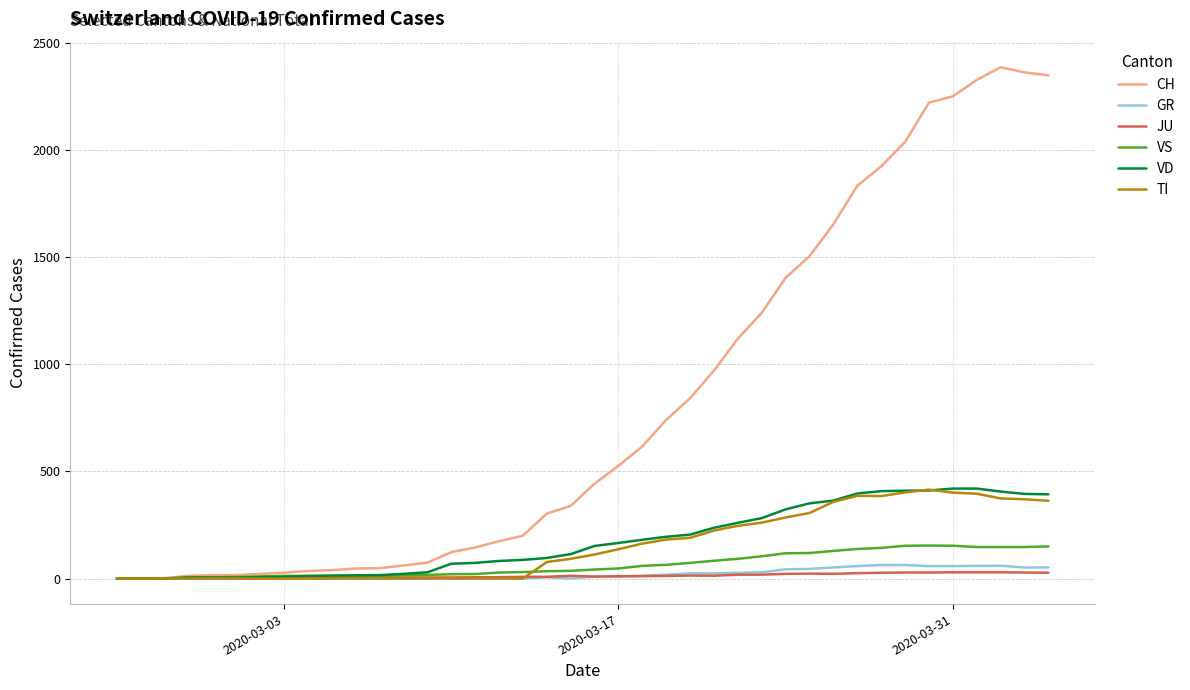

Which series has the largest range (max minus min)?

CH